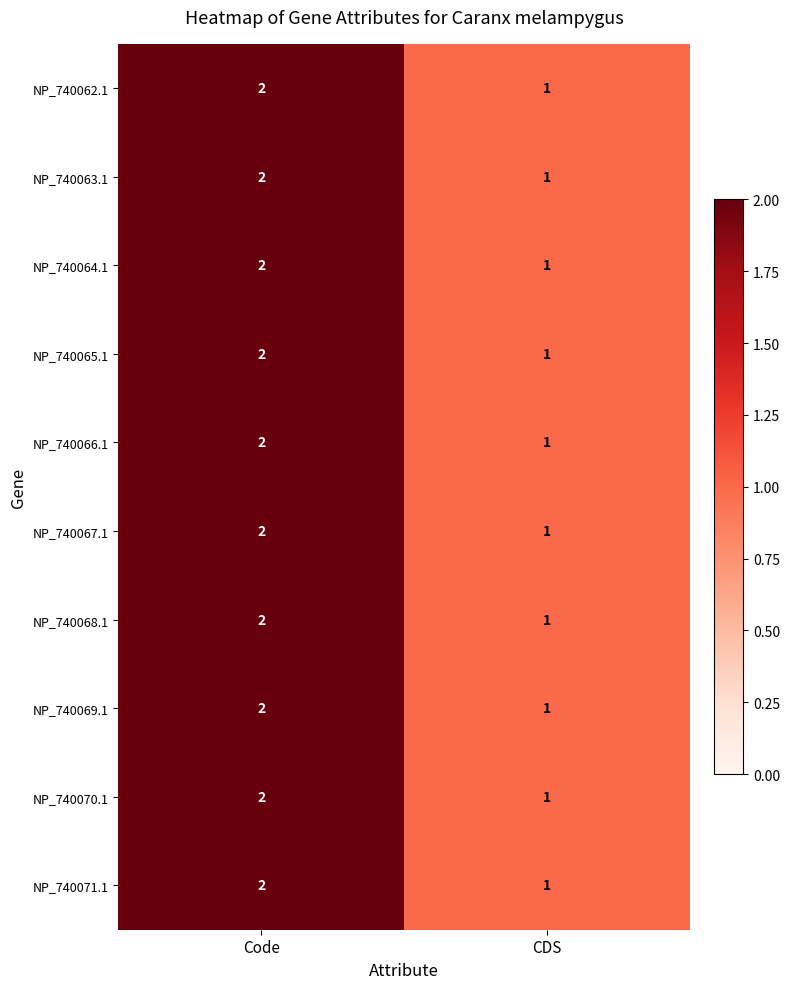

Is it true that NP_740063.1 equals 0 at Code?

False